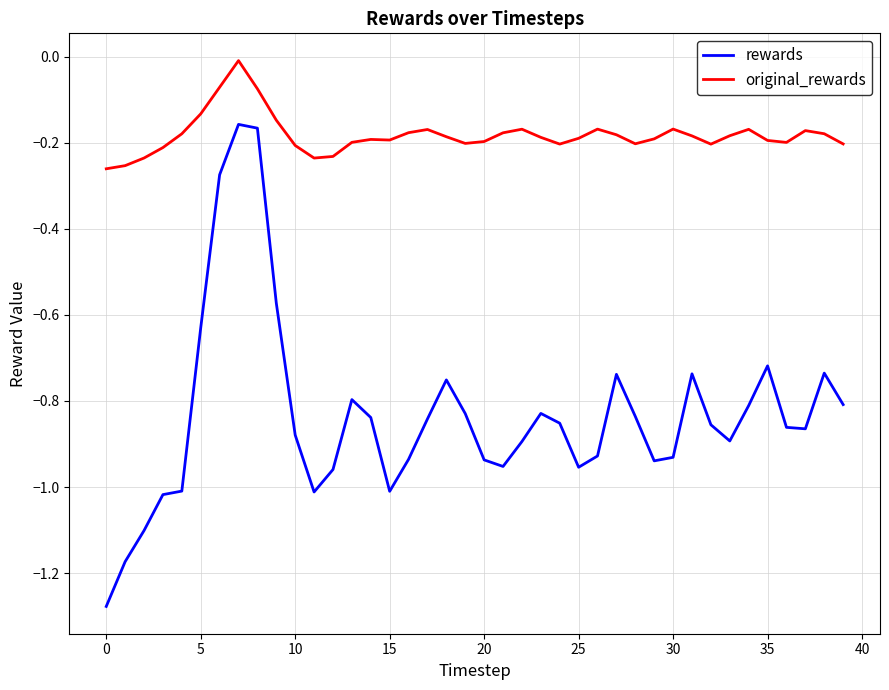

Which series has the largest range (max minus min)?

rewards